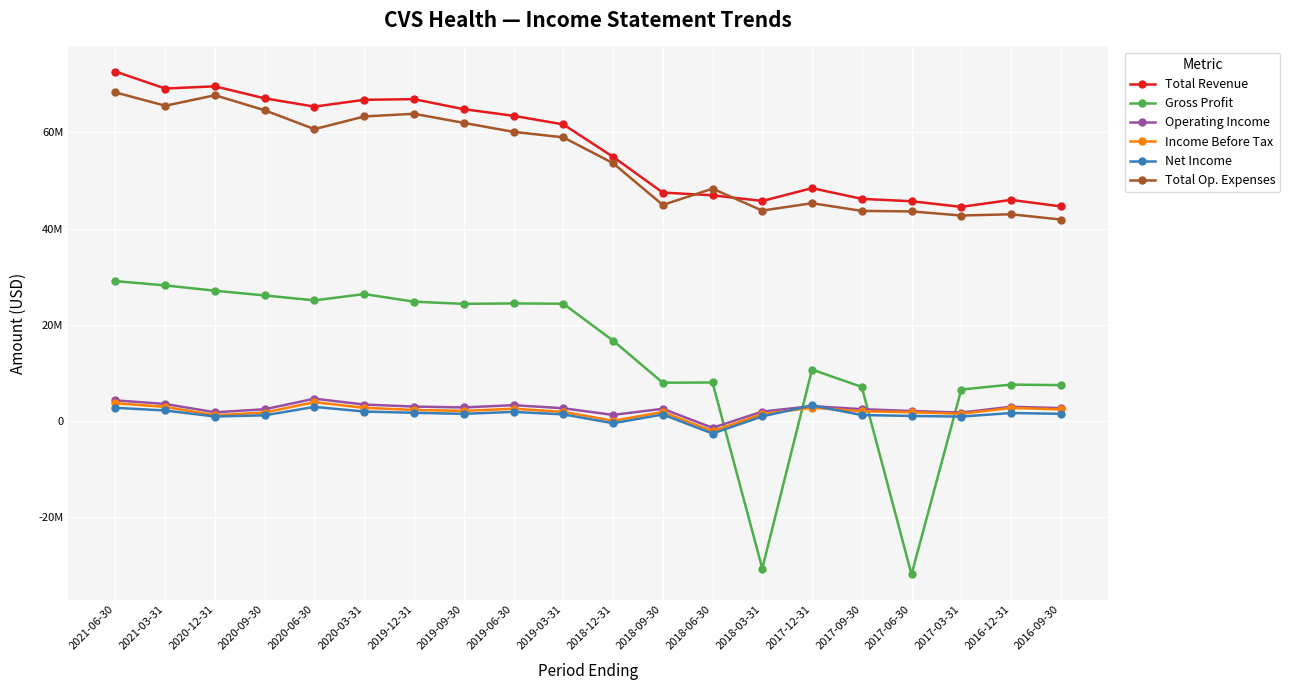

How many interior local peaks does the Gross Profit series have?

5